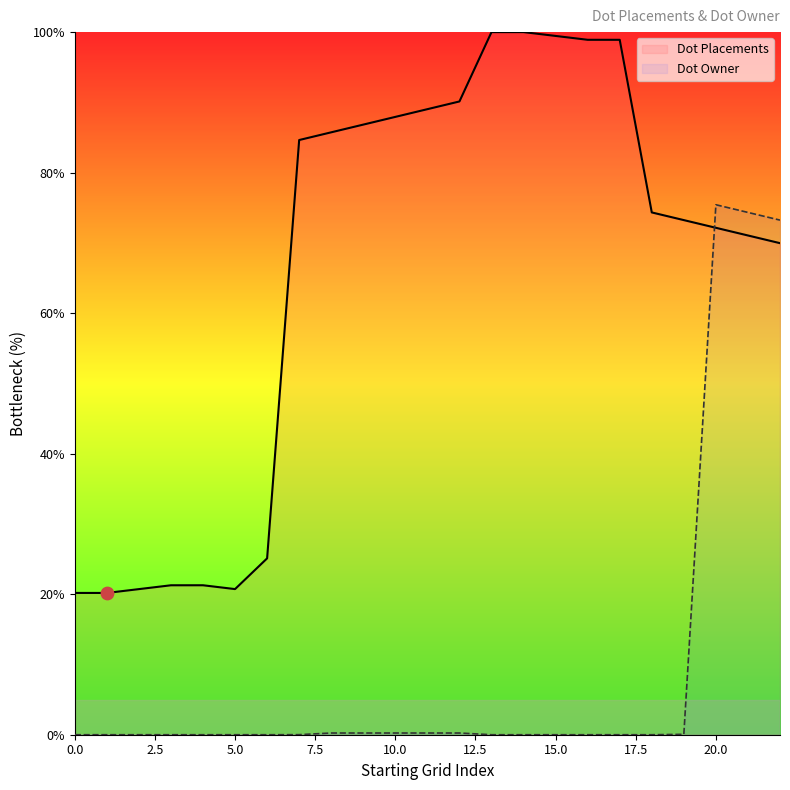

At how many categories does at least one series exceed 77?

11